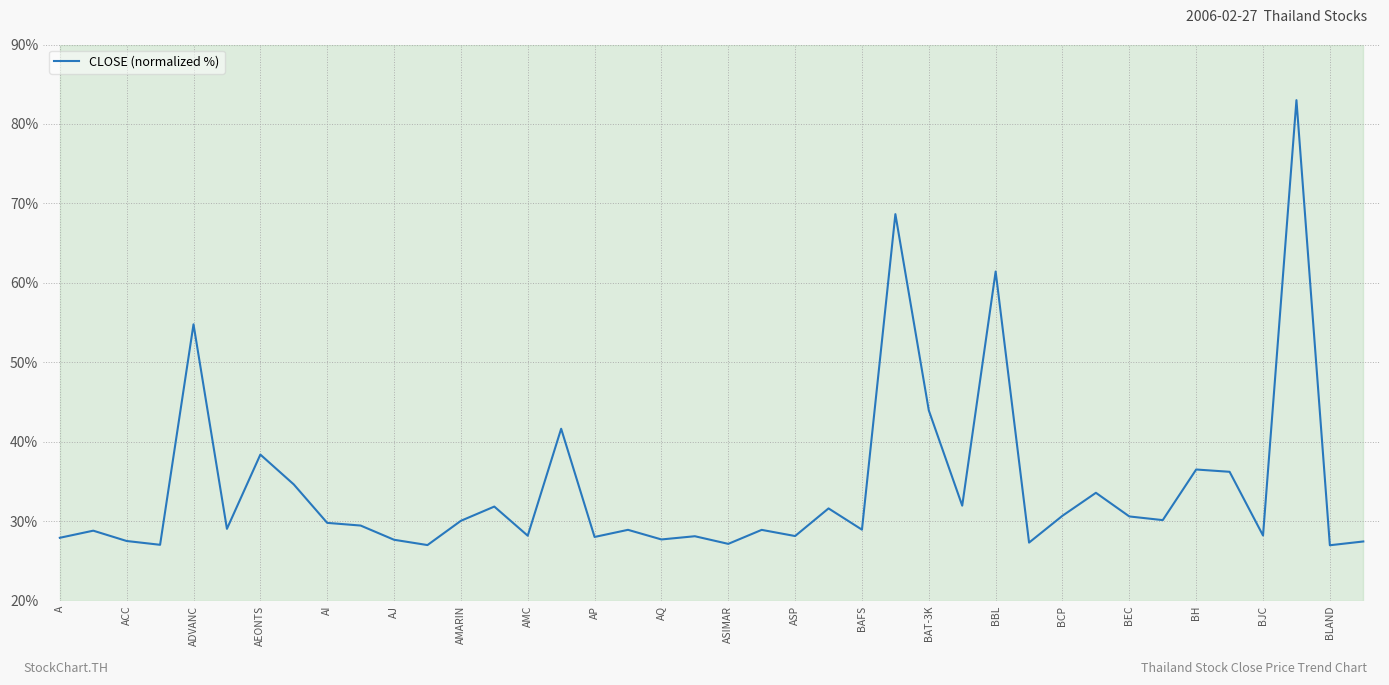

What is the smallest value displayed?

27.0